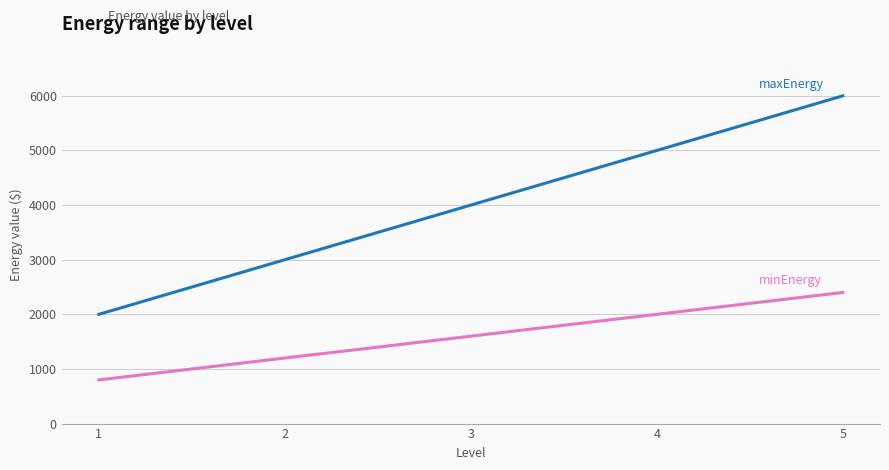

Does the chart display data point markers on the line(s)?

No